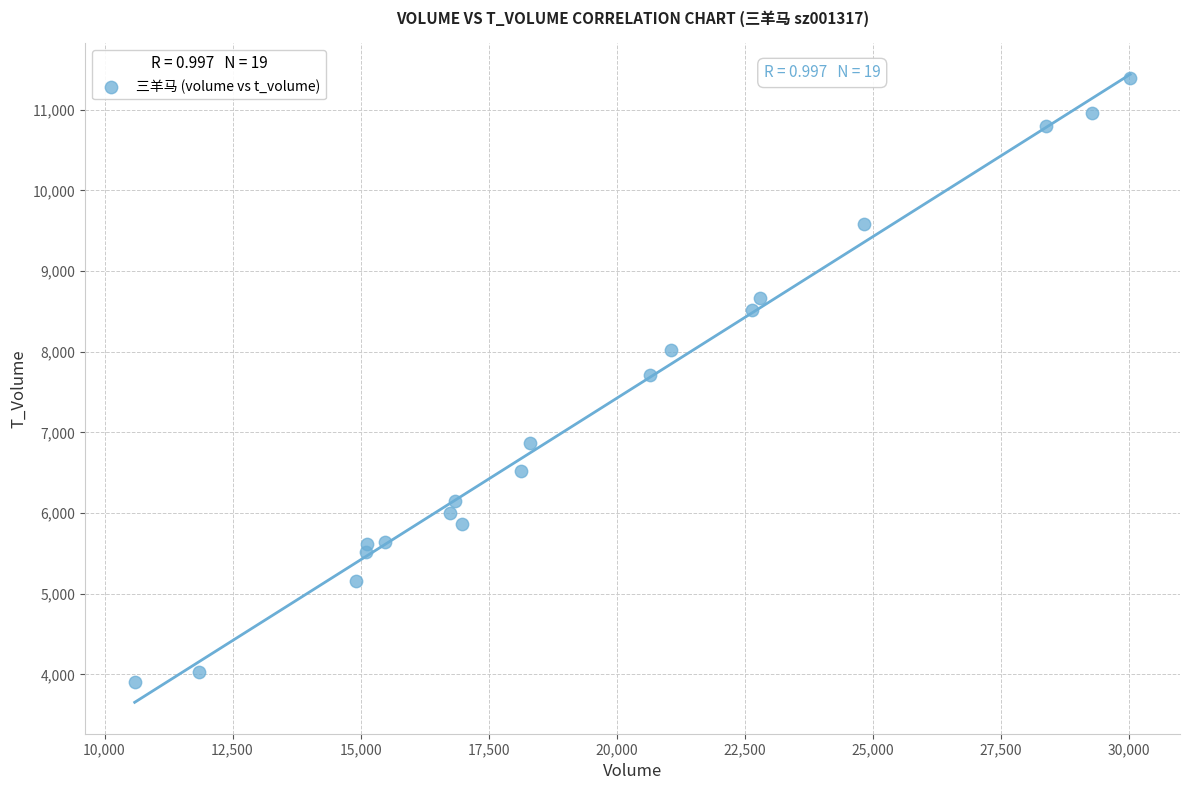

What is the range of Y values (max minus min)?

7478